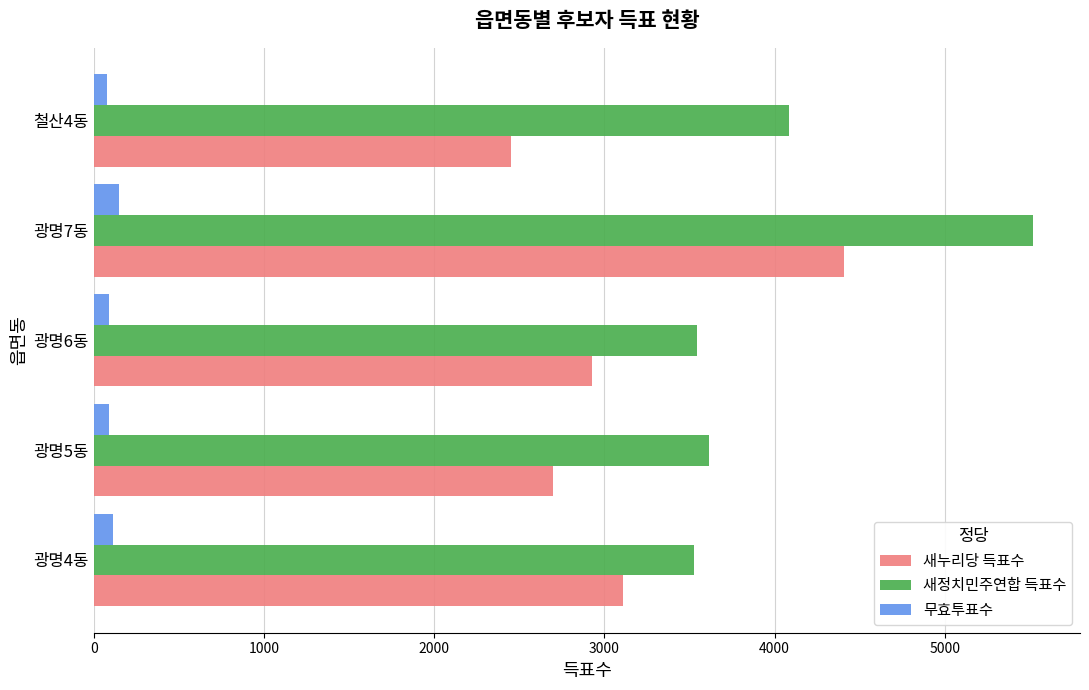

What is the sum of all 새누리당 득표수 values?

15594